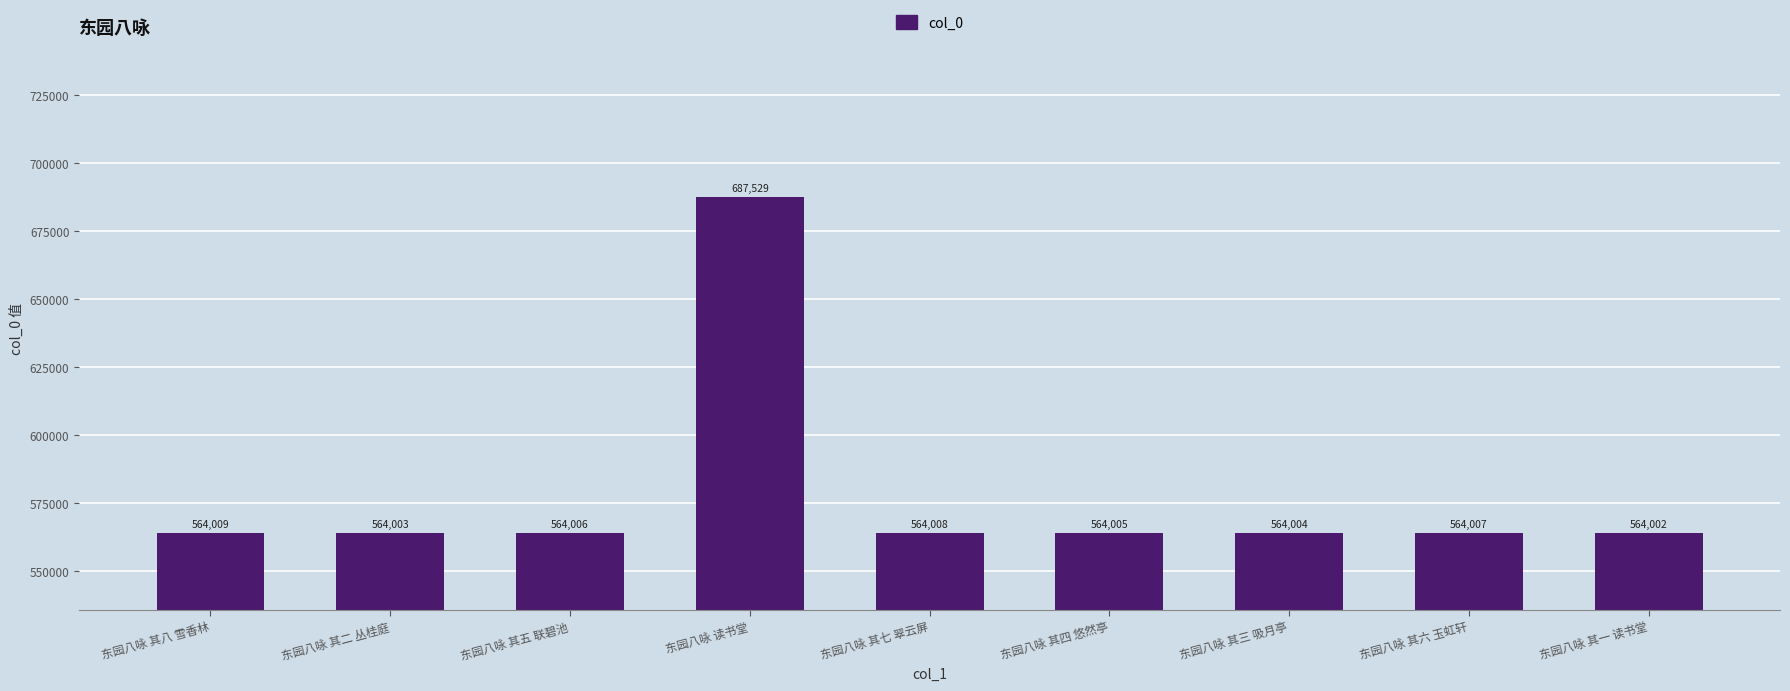

Reading left to right, what are all the values shown in this chart?

564009	564003	564006	687529	564008	564005	564004	564007	564002